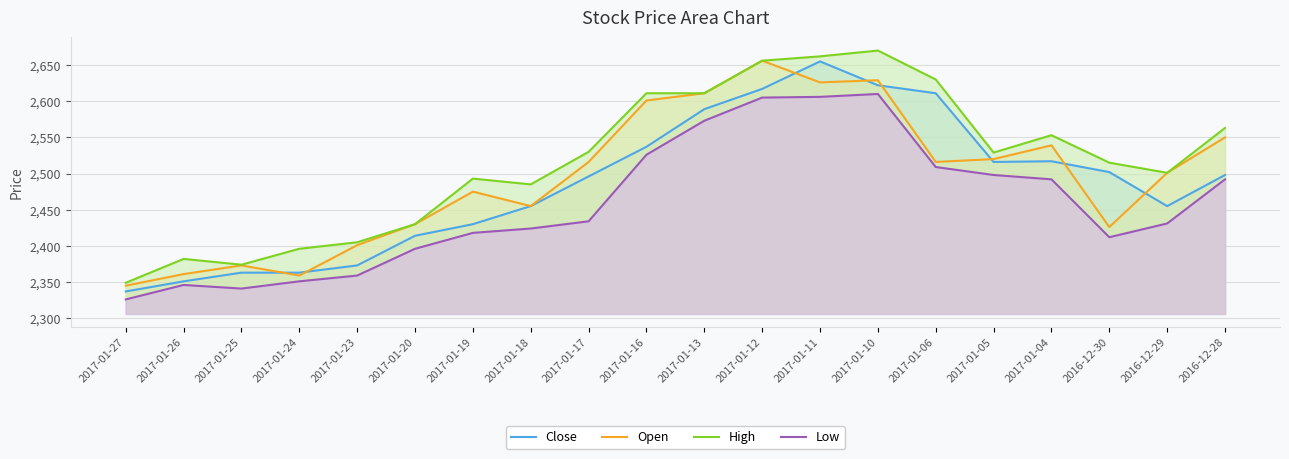

In Open, how many points are higher than both neighbors (excluding endpoints)?

5